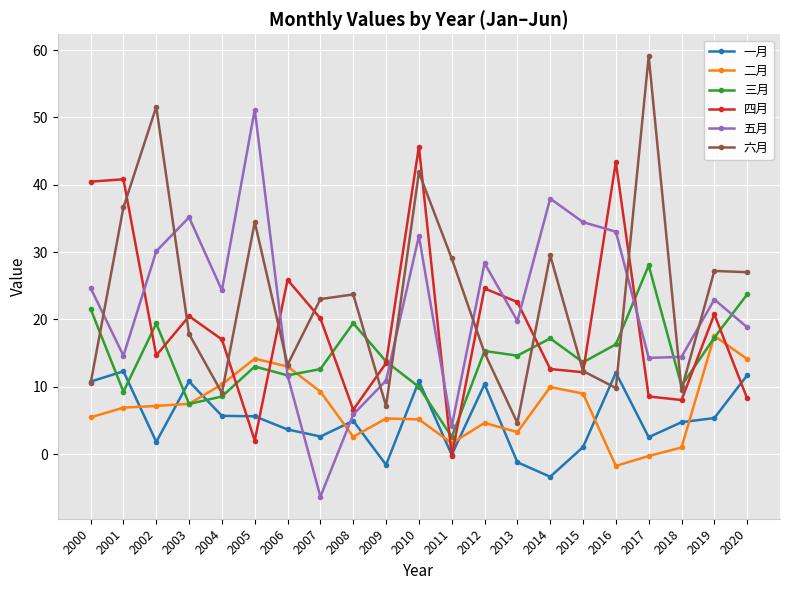

What is the total value across all series at 2020?

103.7